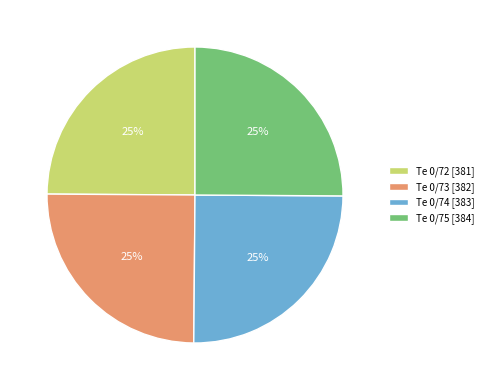

How many segments does this pie chart have?

4